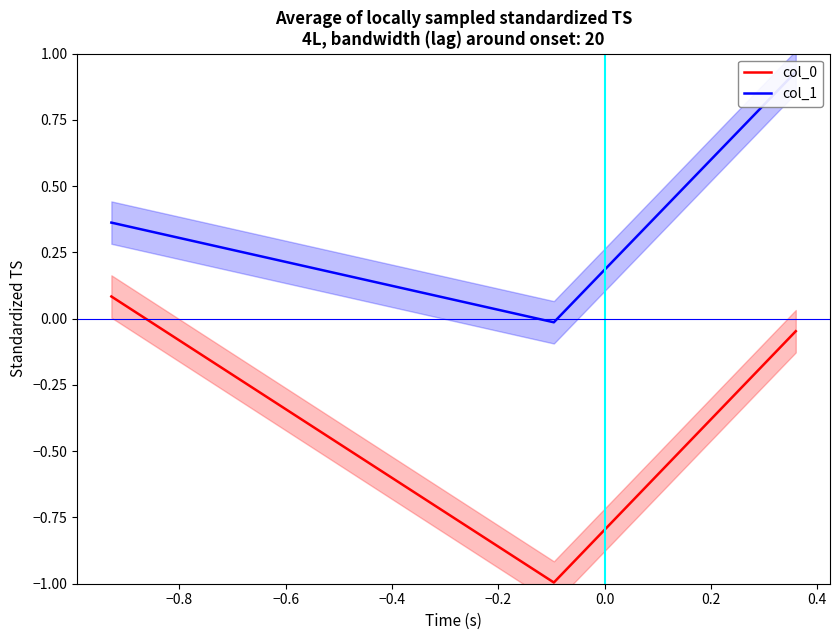

Which series has the widest spread of values?

col_0